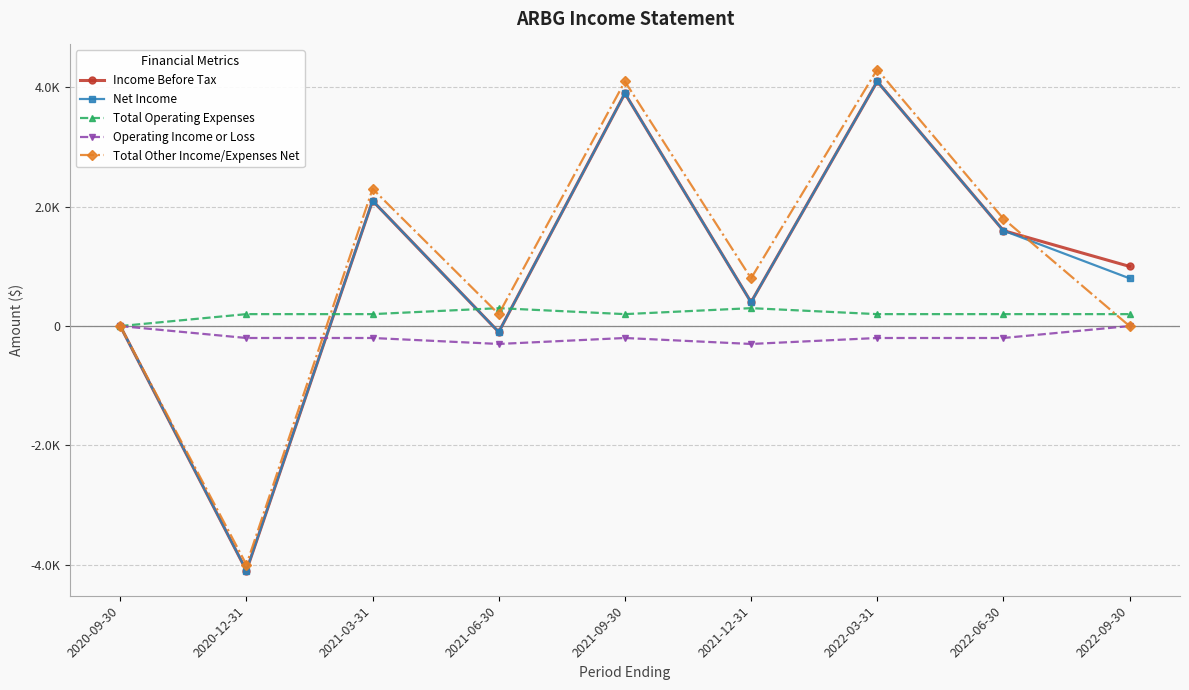

What are all the series names shown in the legend?

Income Before Tax, Net Income, Total Operating Expenses, Operating Income or Loss, Total Other Income/Expenses Net